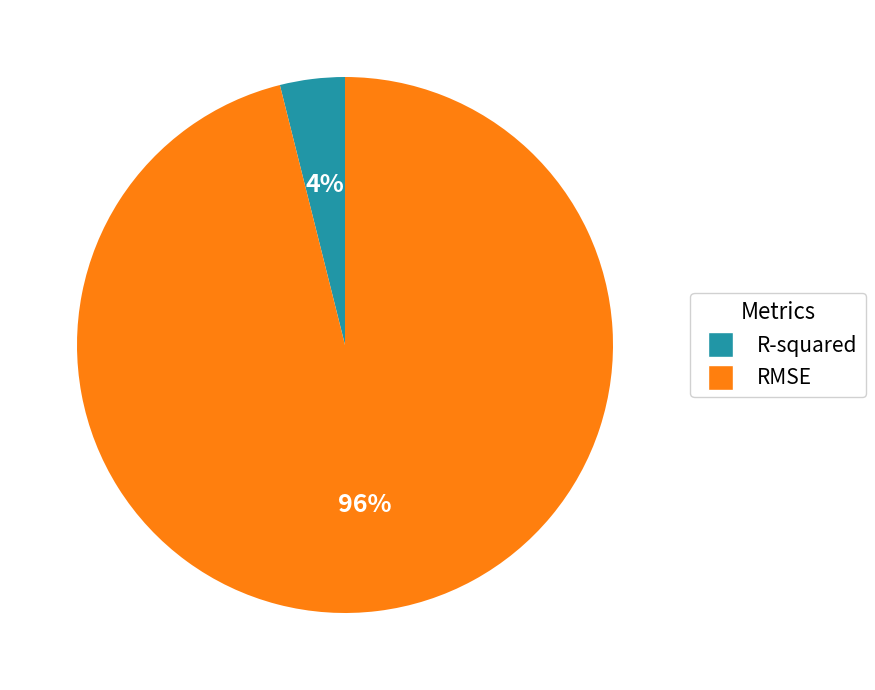

Is it true that RMSE is 85% of the pie?

False